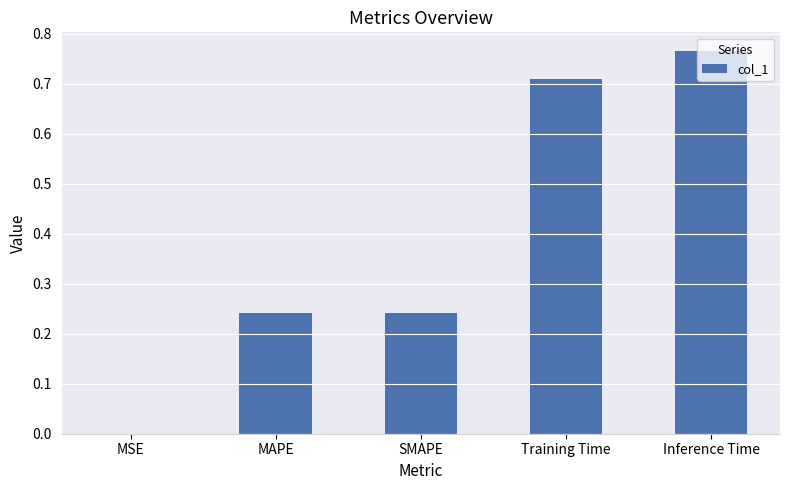

What is the change in value from MAPE to Training Time?

+0.5